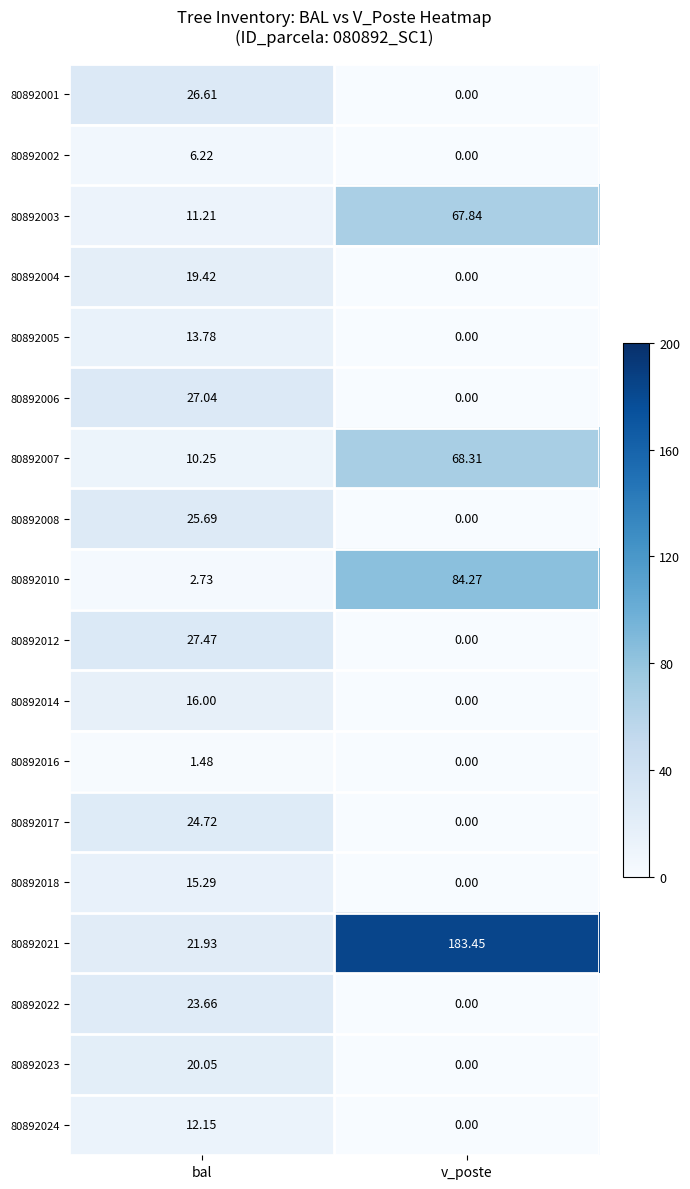

At which category does the chart reach its minimum across all series?

v_poste